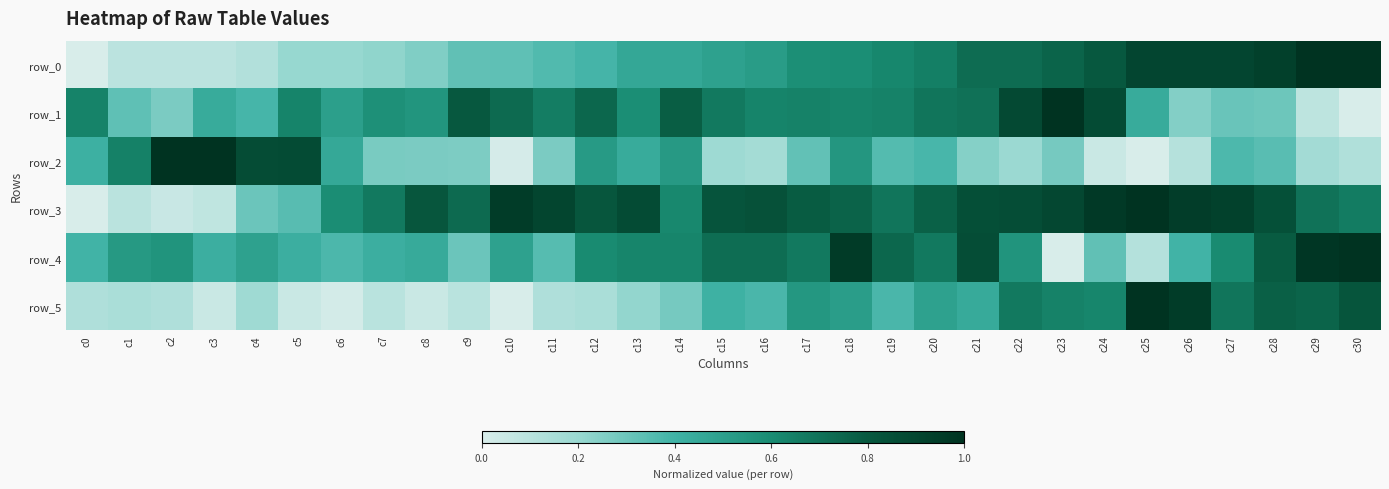

Rank the categories by row_5 value from highest to lowest.

c25, c26, c30, c28, c29, c27, c22, c23, c24, c17, c18, c20, c21, c15, c16, c19, c14, c13, c4, c1, c12, c0, c2, c11, c7, c9, c3, c5, c8, c6, c10